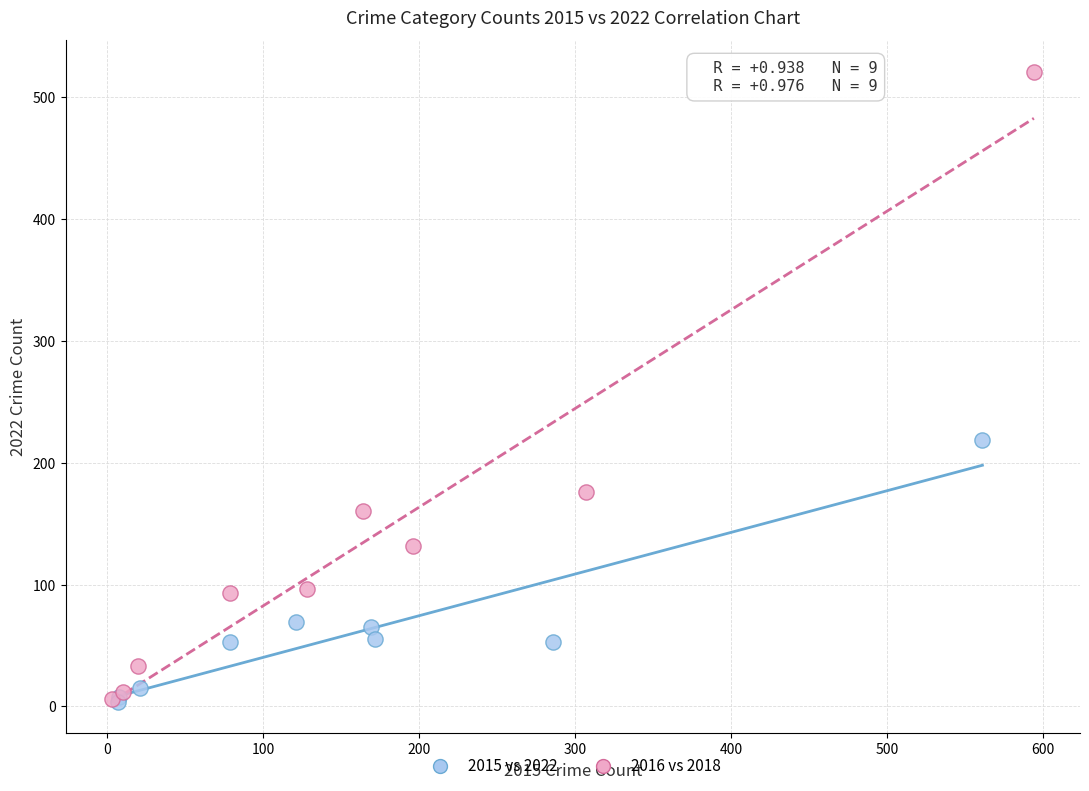

Which series reaches the maximum Y coordinate?

2016 vs 2018